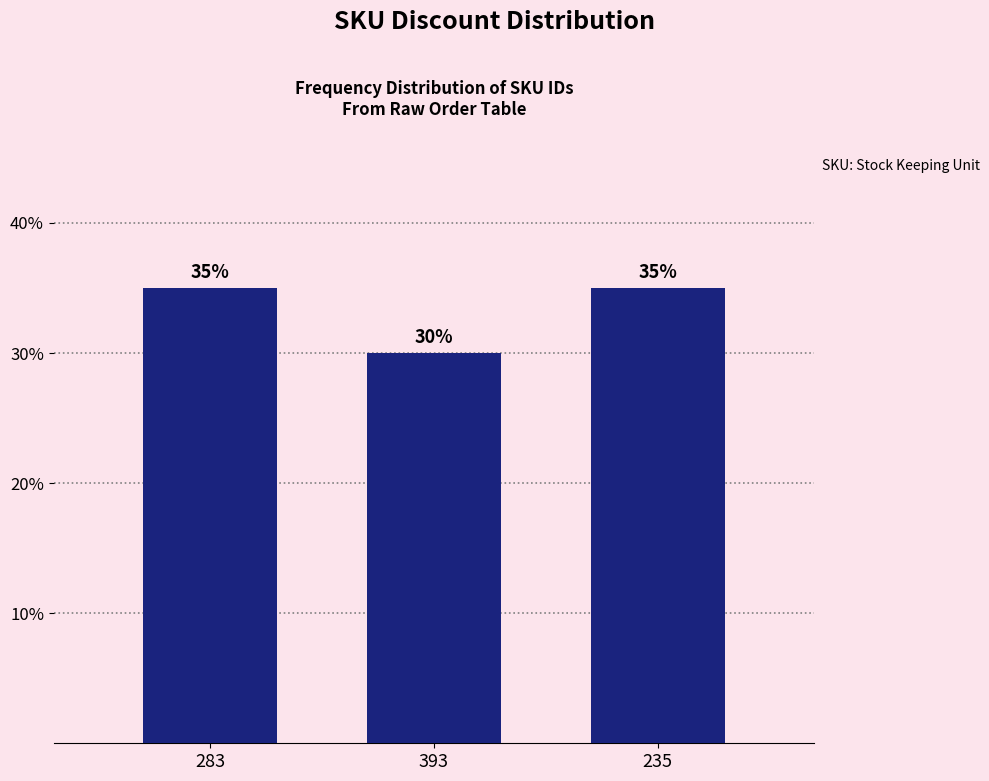

Reading left to right, what are all the values shown in this chart?

35	30	35